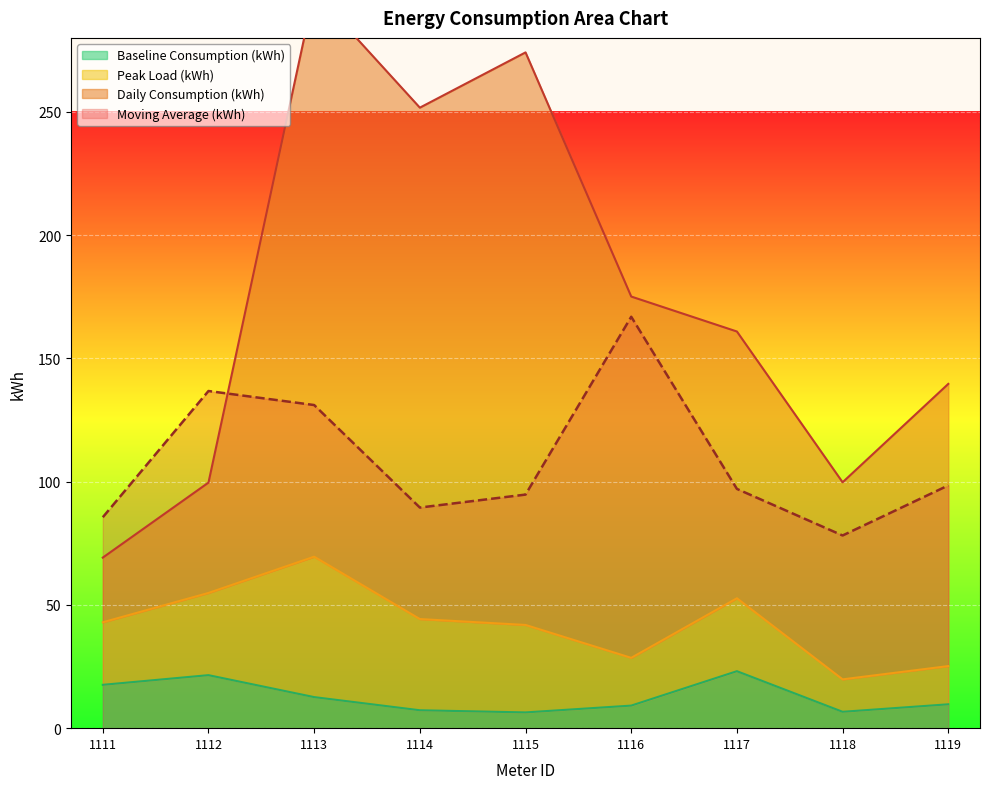

How many categories are shown in the chart?

9